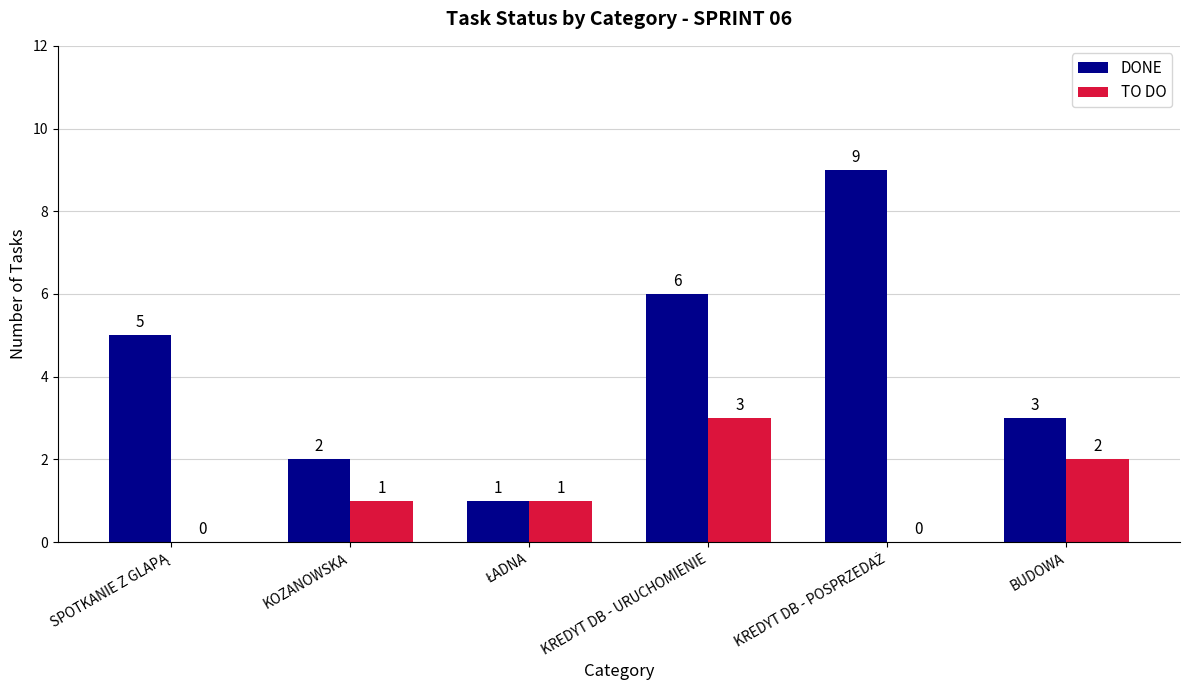

Reading left to right, what are all the values shown in this chart?

DONE: 5	2	1	6	9	3
TO DO: 0	1	1	3	0	2